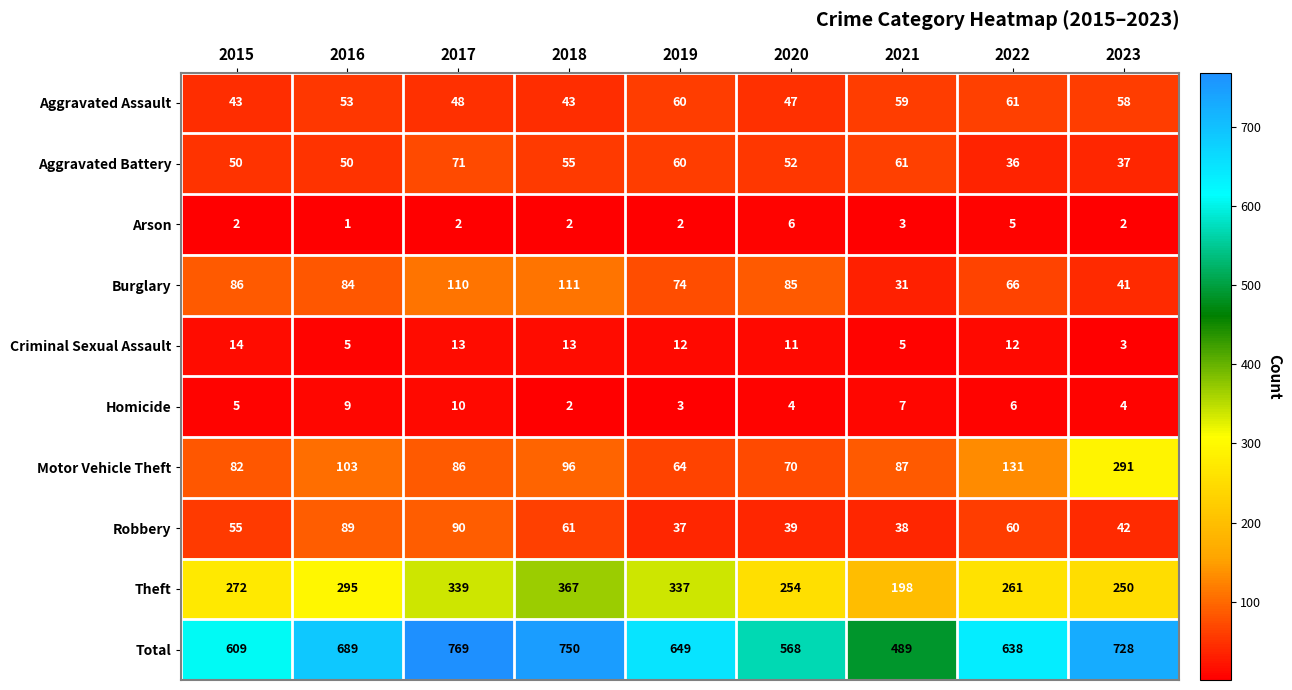

Which category has the highest value across all series?

2017